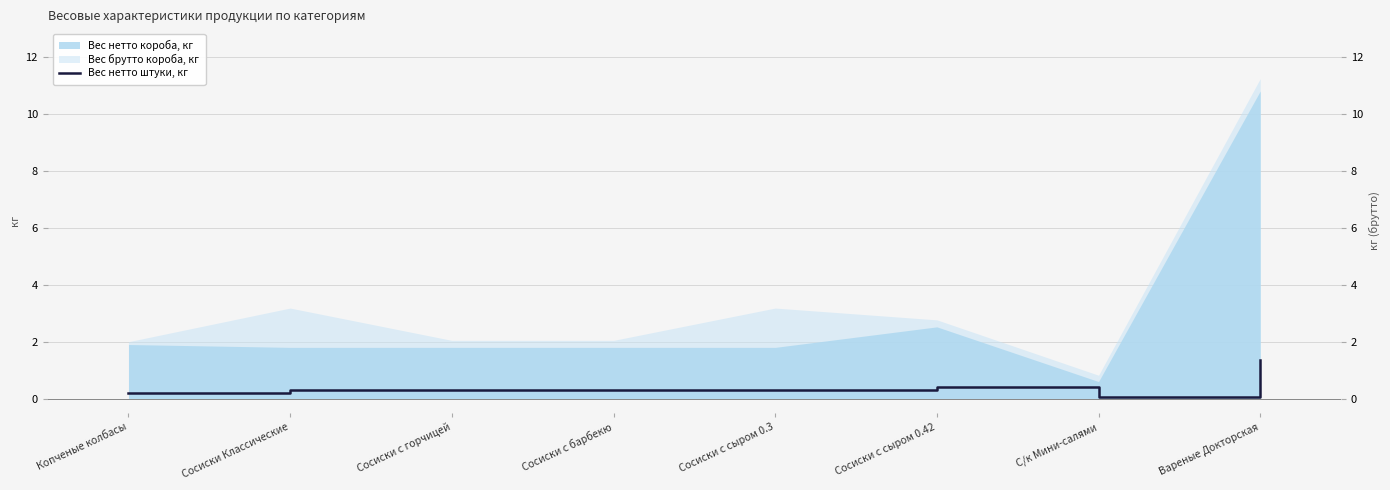

The chart shows a value of 1.4 at Вареные Докторская. True or false?

True